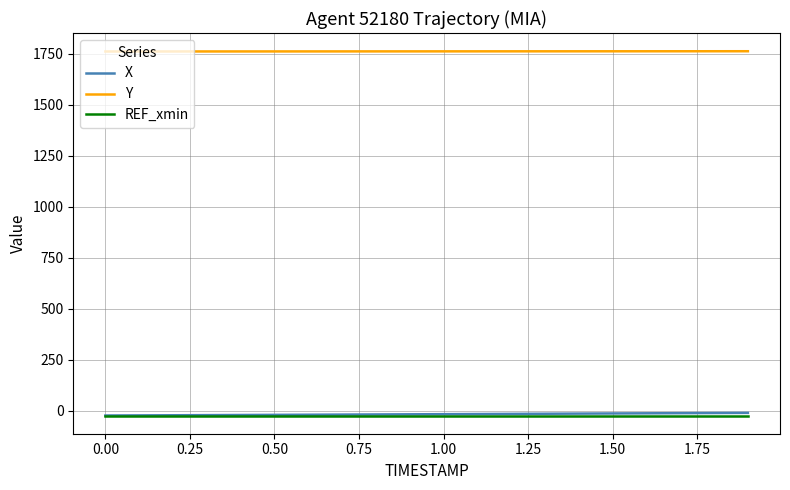

True or false: REF_xmin and Y intersect in this chart.

False